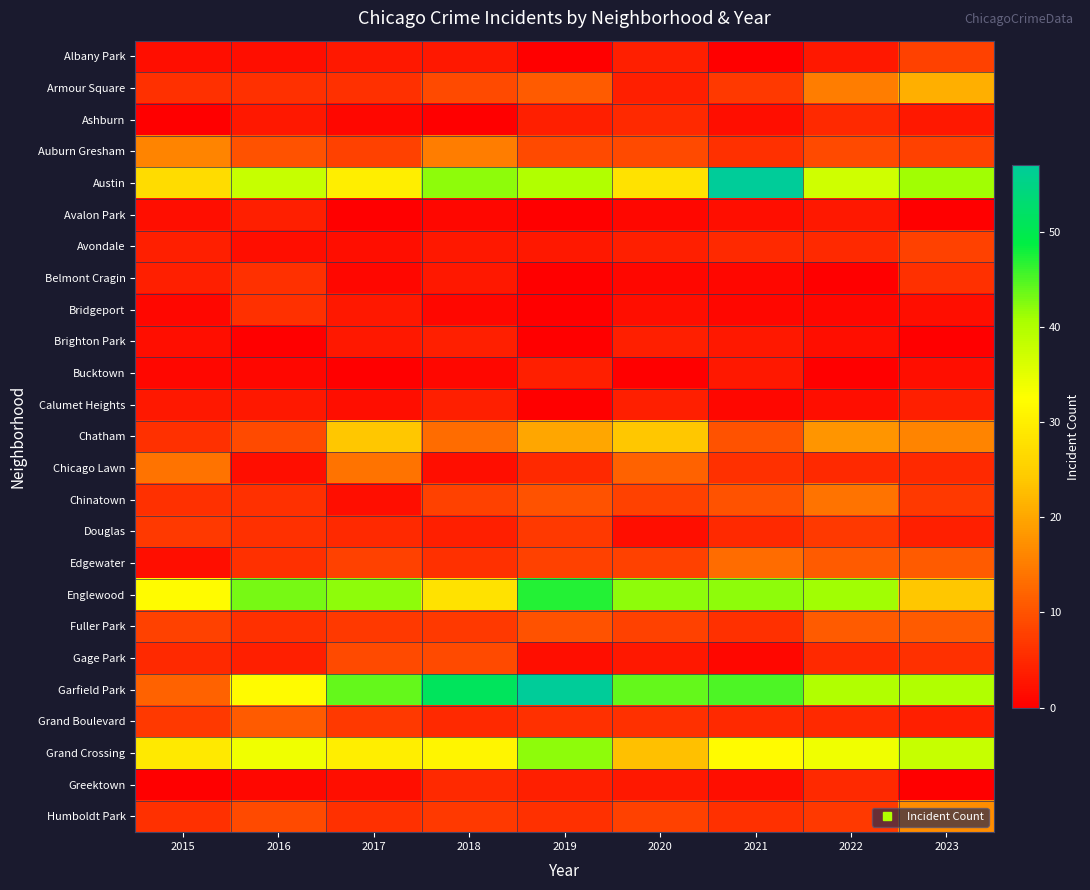

Which series has the largest total across all categories?

Garfield Park